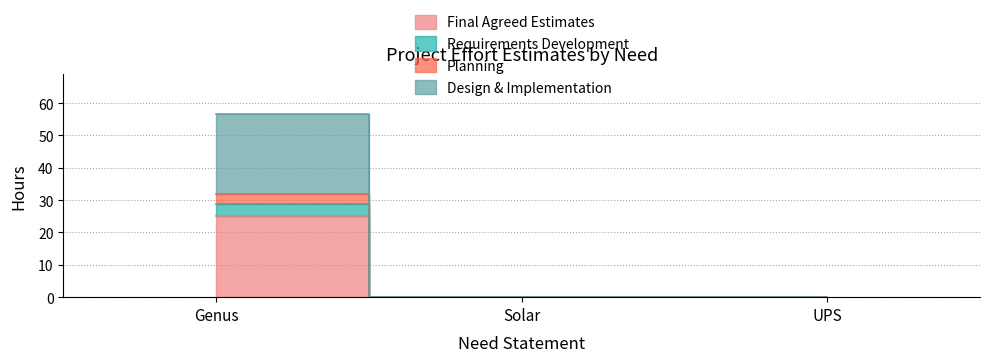

The value of Design & Implementation at UPS is -34.6. True or false?

False